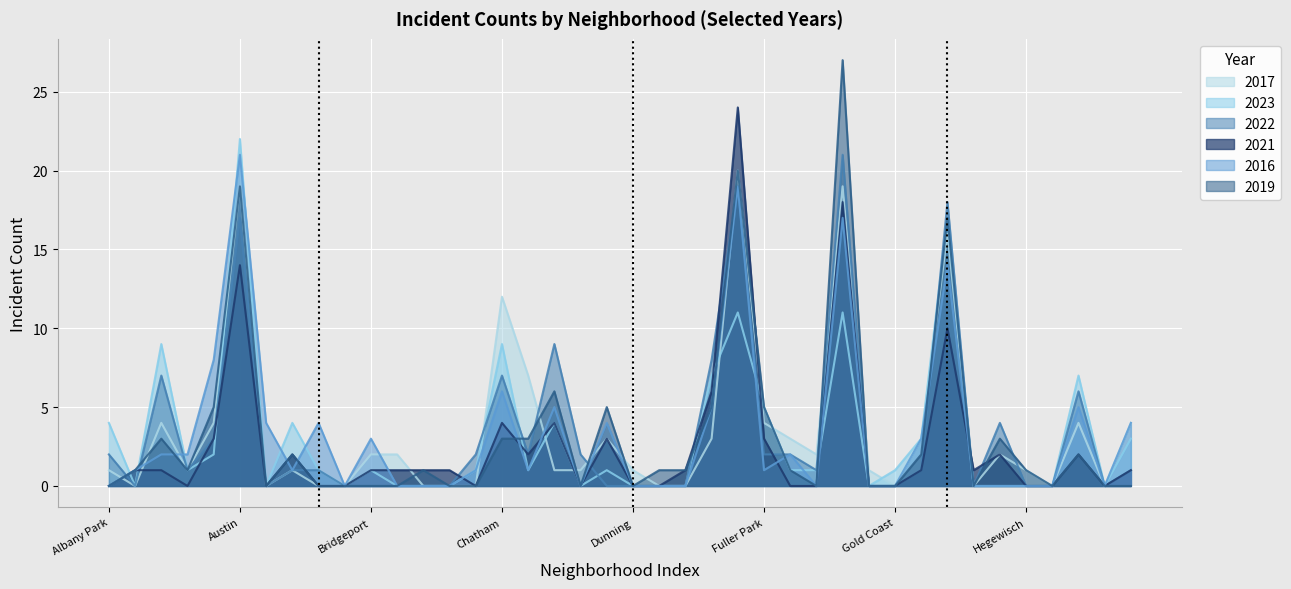

How many distinct data groups are displayed?

6